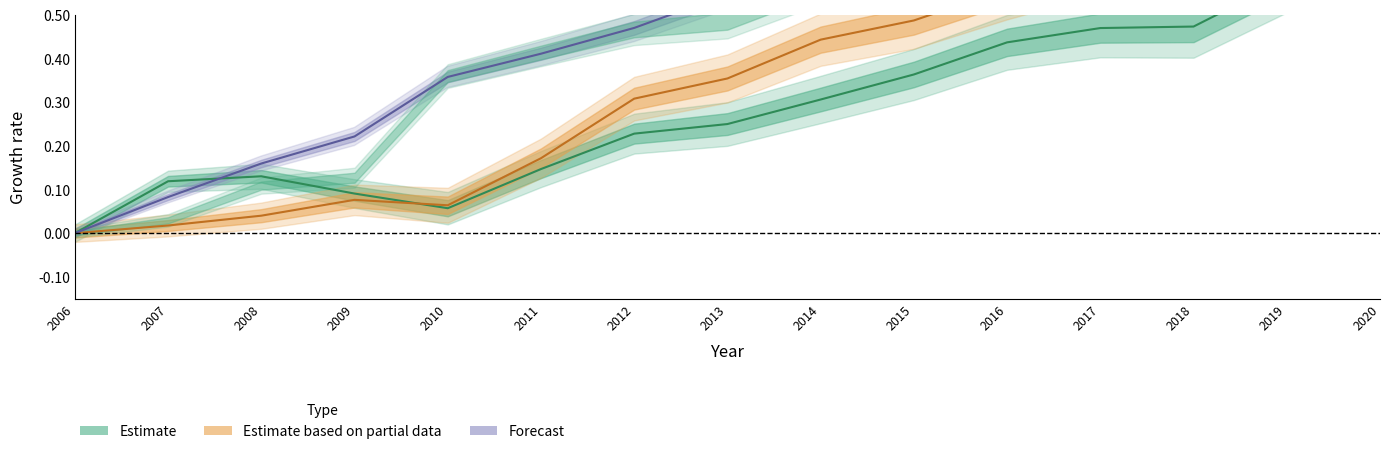

Read the consumption value at 2019.

0.8